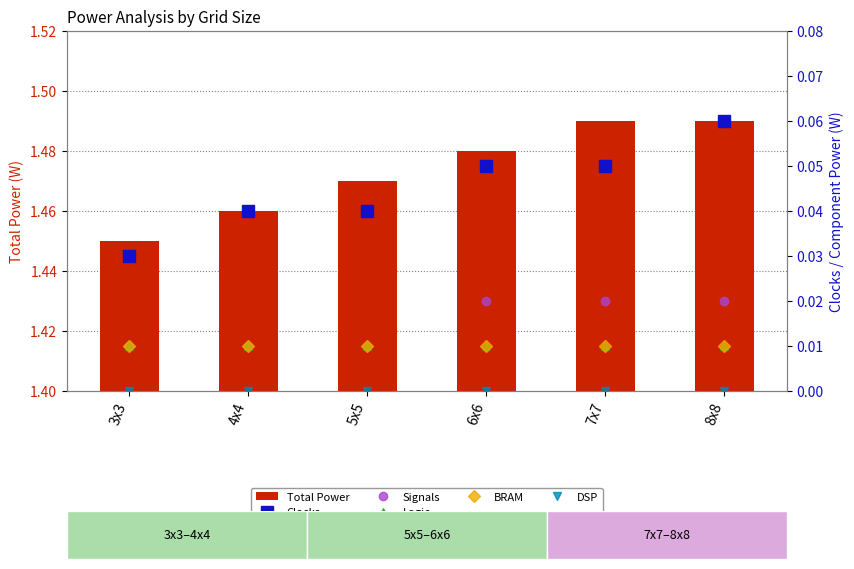

What is the maximum value shown in the chart?

1.5